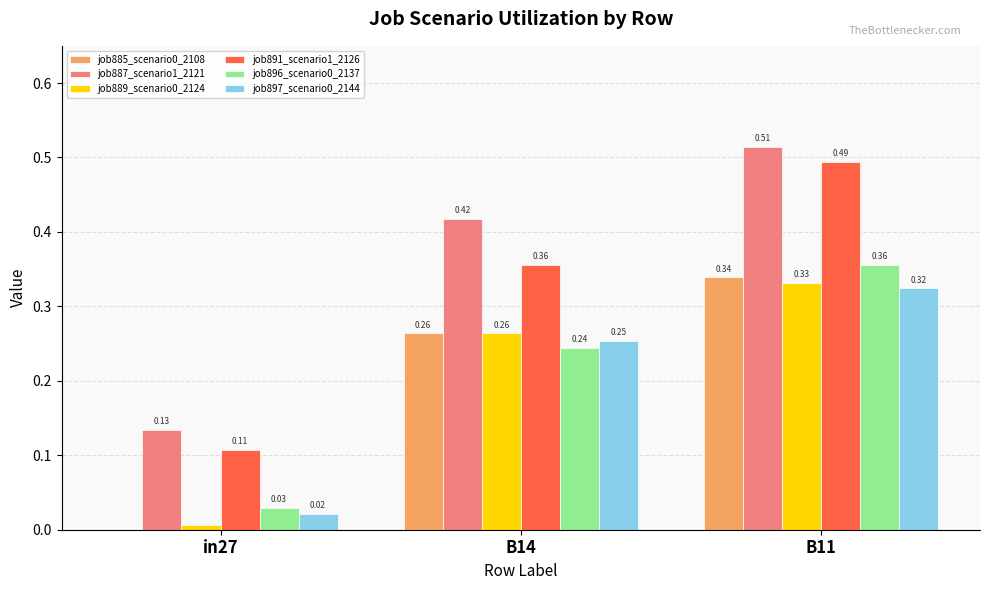

What is the sum of the job896_scenario0_2137 values at B14 and B11?

0.6